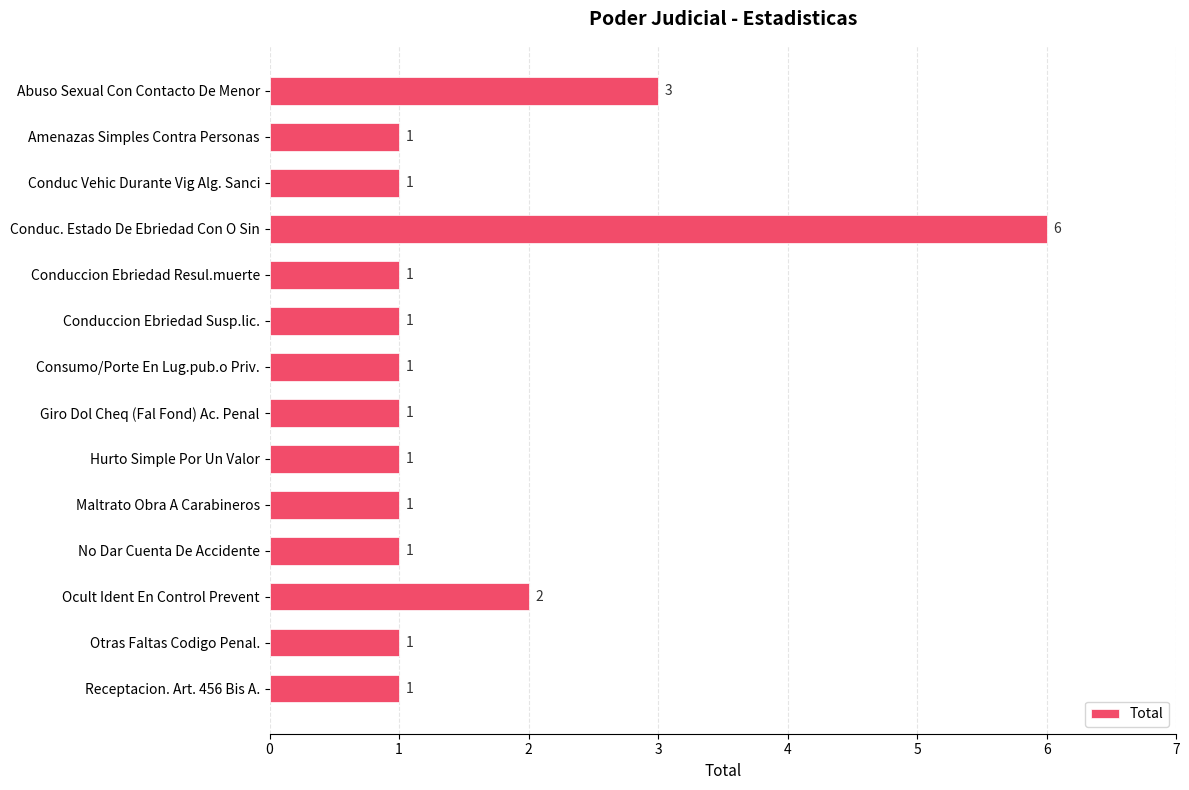

Reading top to bottom, extract all data points from this chart.

Abuso Sexual Con Contacto De Menor=3	Amenazas Simples Contra Personas=1	Conduc Vehic Durante Vig Alg. Sanci=1	Conduc. Estado De Ebriedad Con O Sin=6	Conduccion Ebriedad Resul.muerte=1	Conduccion Ebriedad Susp.lic.=1	Consumo/Porte En Lug.pub.o Priv.=1	Giro Dol Cheq (Fal Fond) Ac. Penal=1	Hurto Simple Por Un Valor=1	Maltrato Obra A Carabineros=1	No Dar Cuenta De Accidente=1	Ocult Ident En Control Prevent=2	Otras Faltas Codigo Penal.=1	Receptacion. Art. 456 Bis A.=1